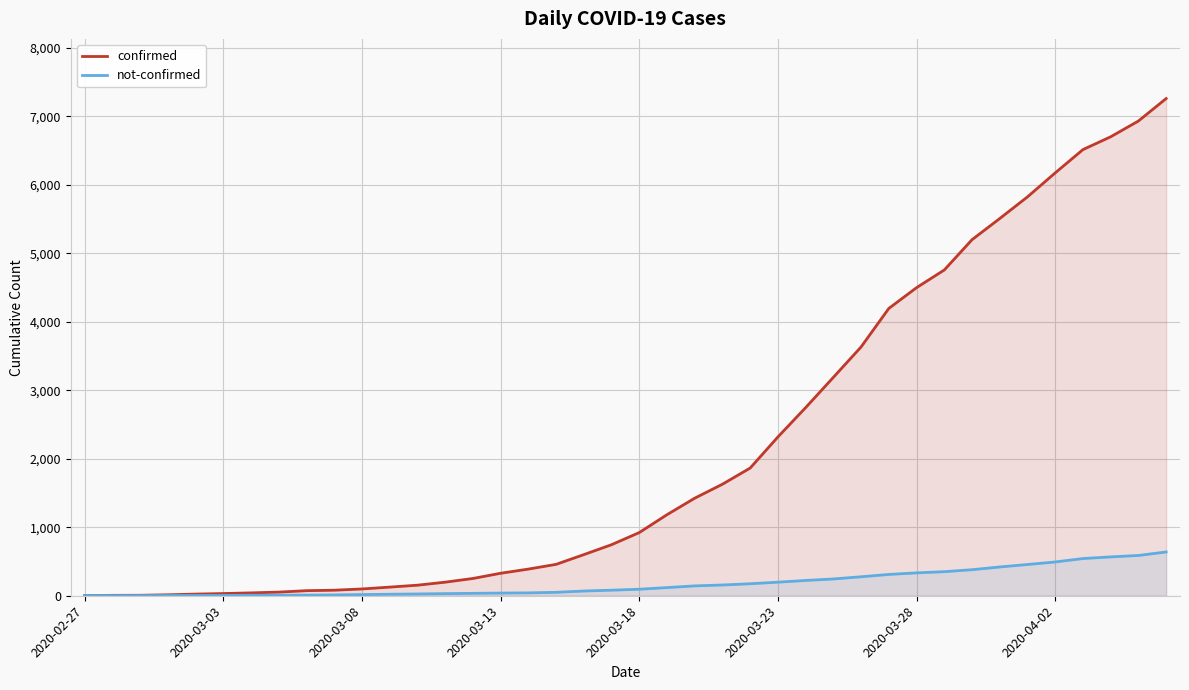

Which series has the widest spread of values?

confirmed